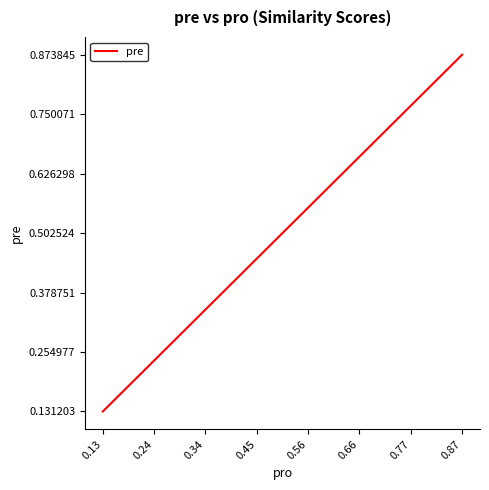

At which label is the value closest to 0?

0.13